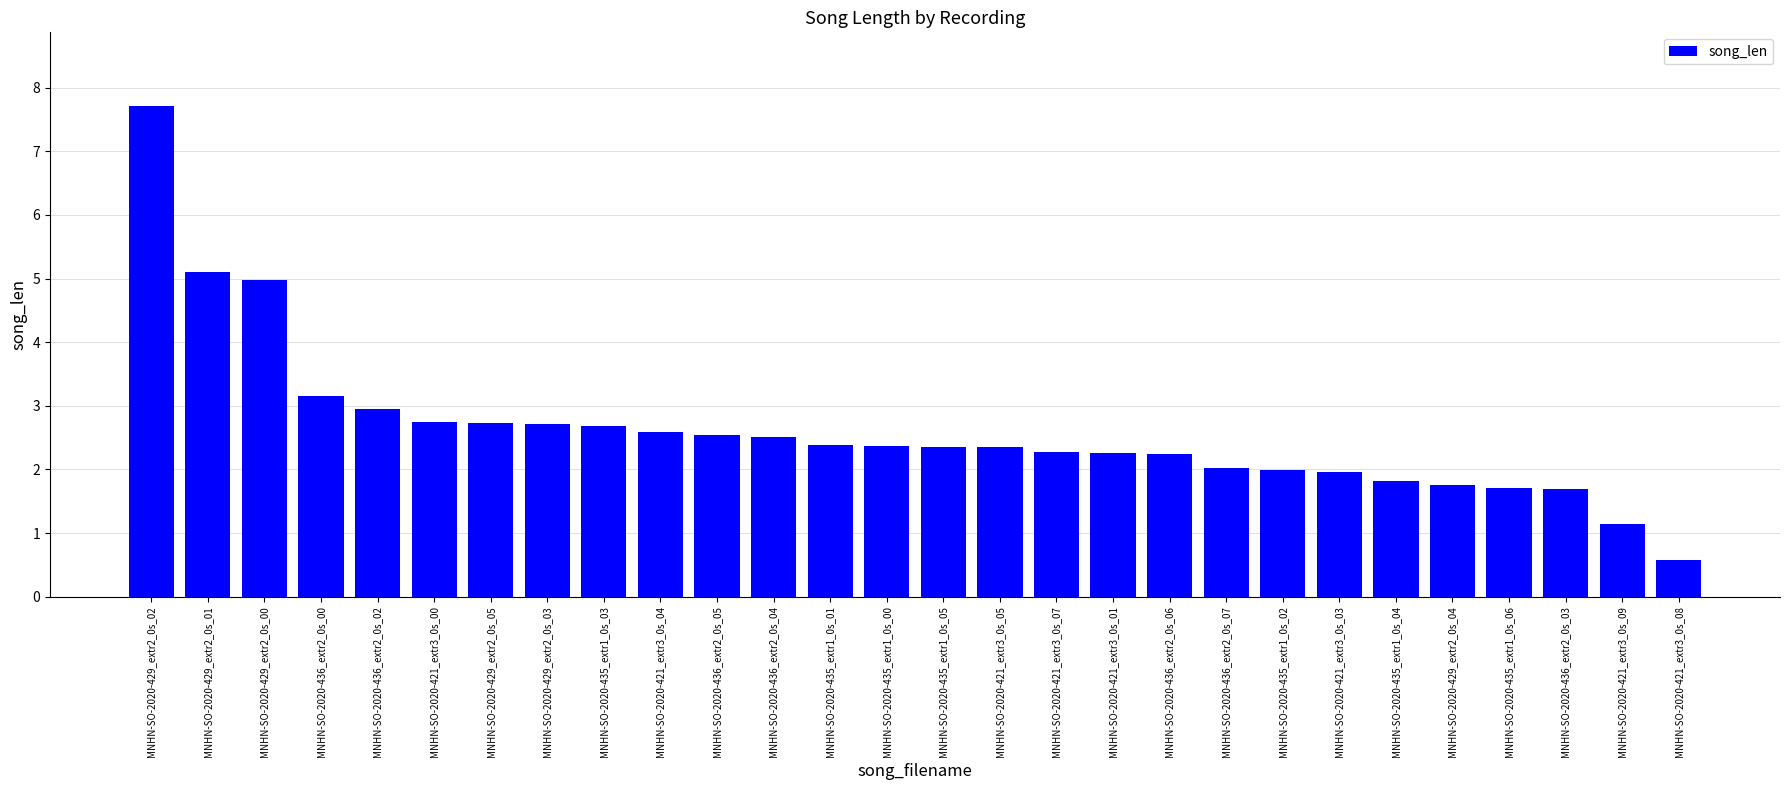

The value at MNHN-SO-2020-435_extr1_0s_00 is 2.4. True or false?

True